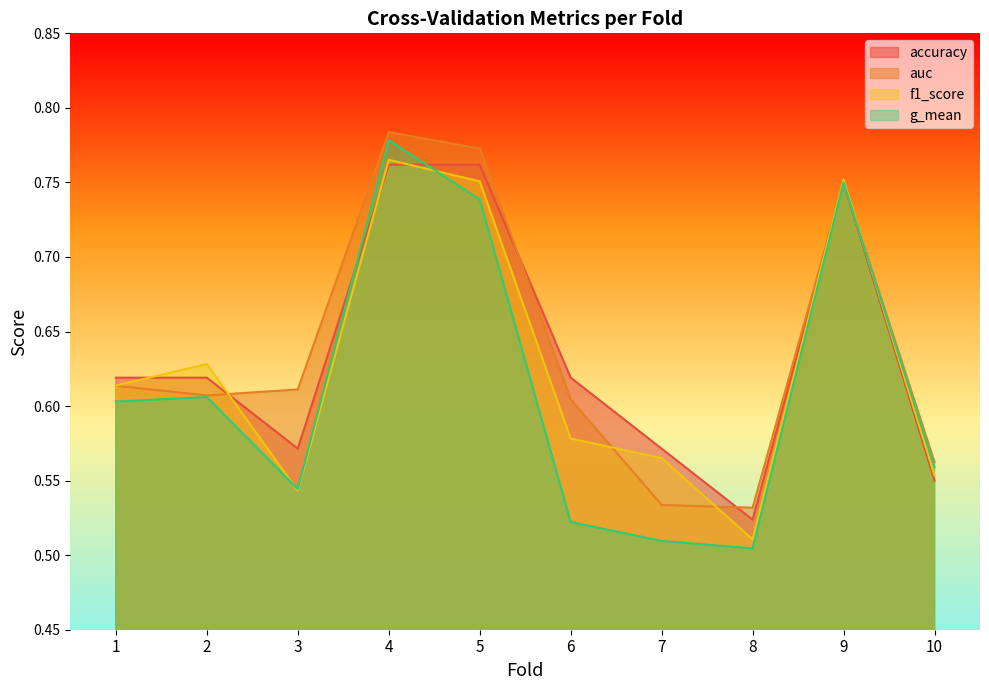

What is the difference between the second highest and second lowest values in the auc series?

0.2